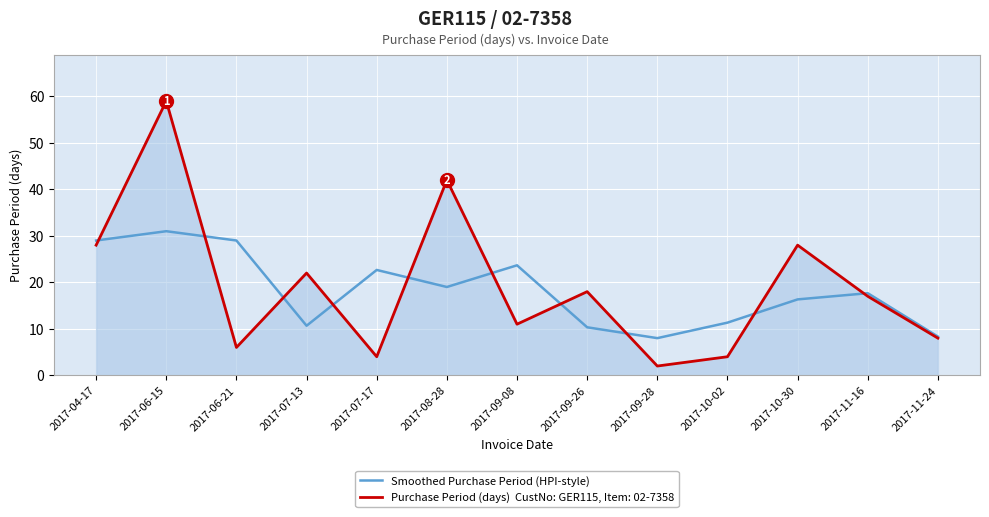

How many lines are shown in the chart?

2